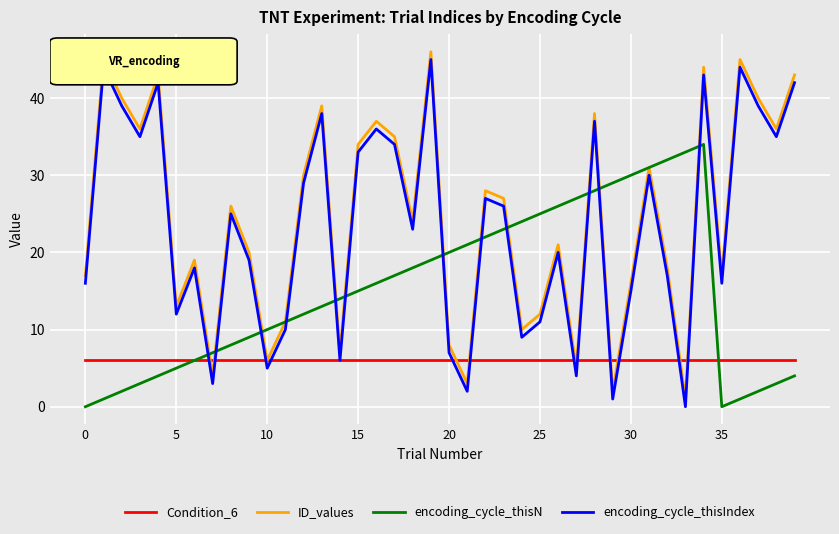

How many series are shown in this chart?

4